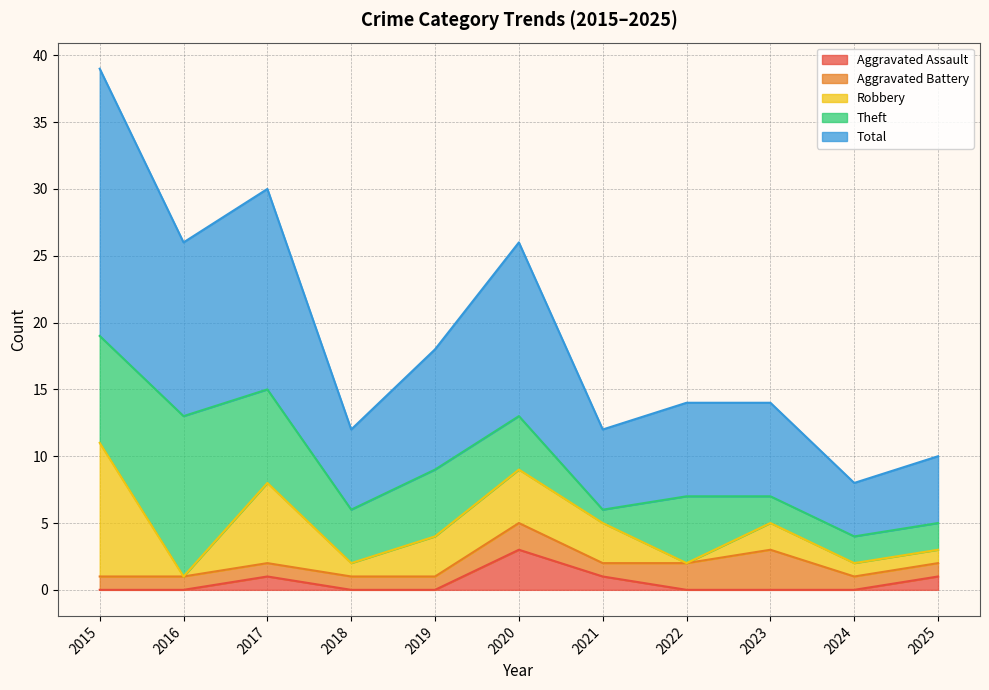

Which category has the lowest value across all series?

2015